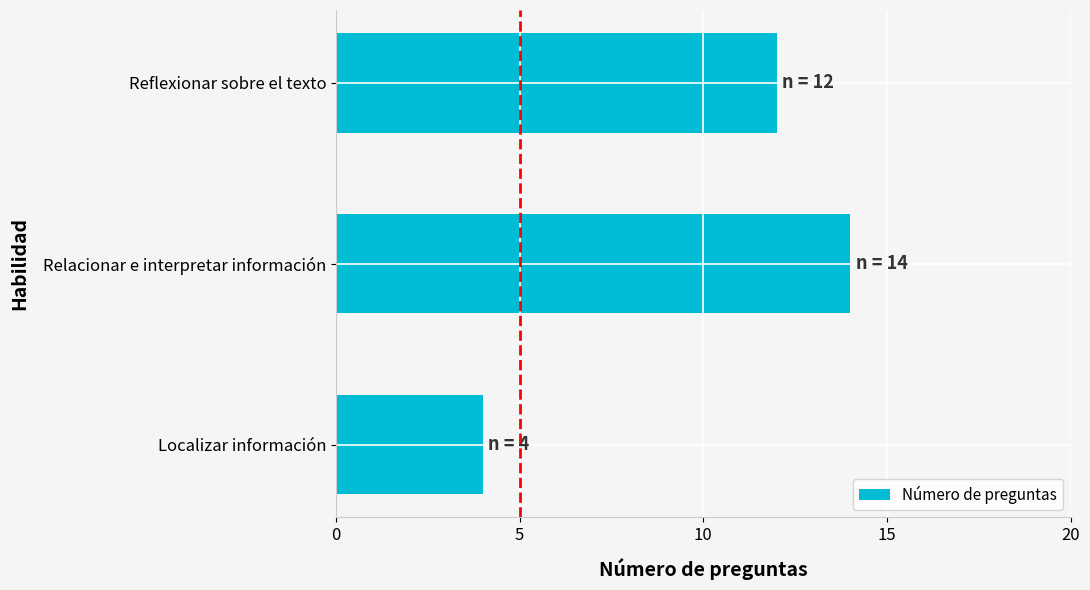

Are the bars grouped side by side (vs. stacked)?

No